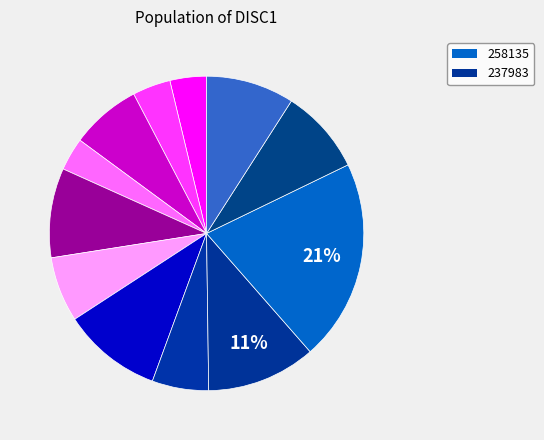

To the nearest percent, what is the average slice percentage?

8%